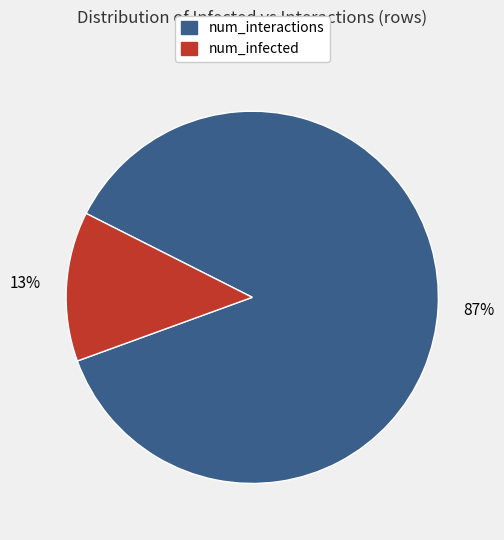

Combined, do num_interactions and num_infected account for over 50%?

Yes